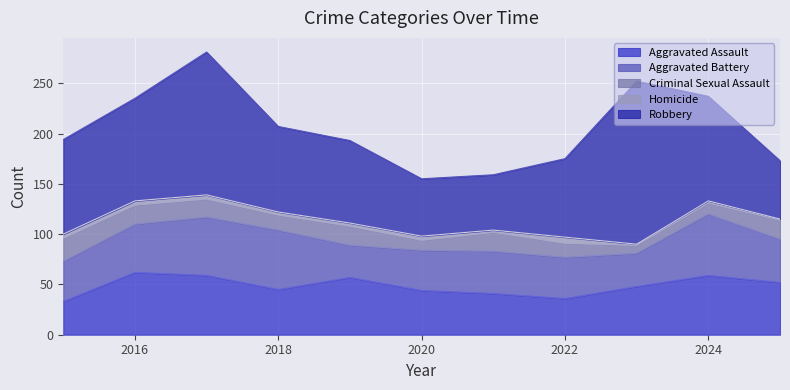

Rank the series by their maximum value, from highest to lowest.

Robbery, Aggravated Assault, Aggravated Battery, Criminal Sexual Assault, Homicide